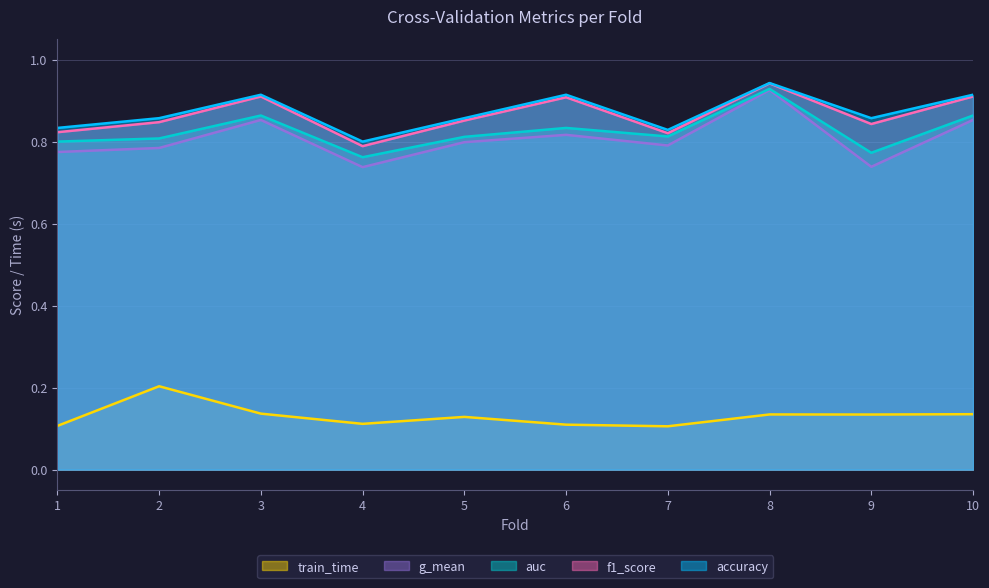

How many lines are shown in the chart?

5